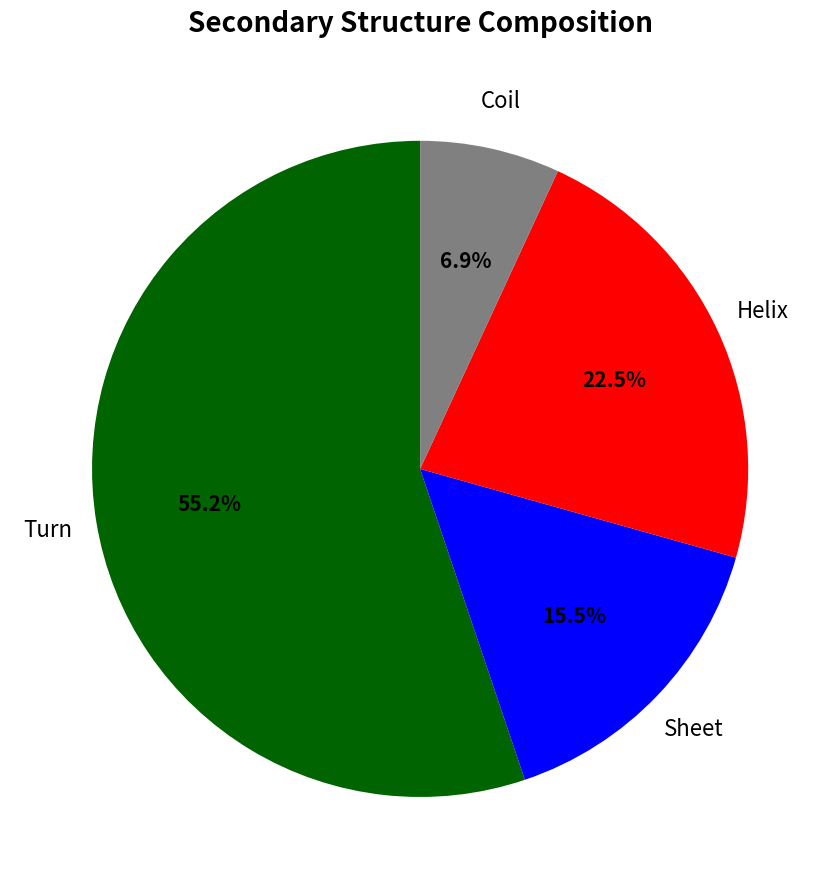

Is there a majority slice in this chart?

Yes